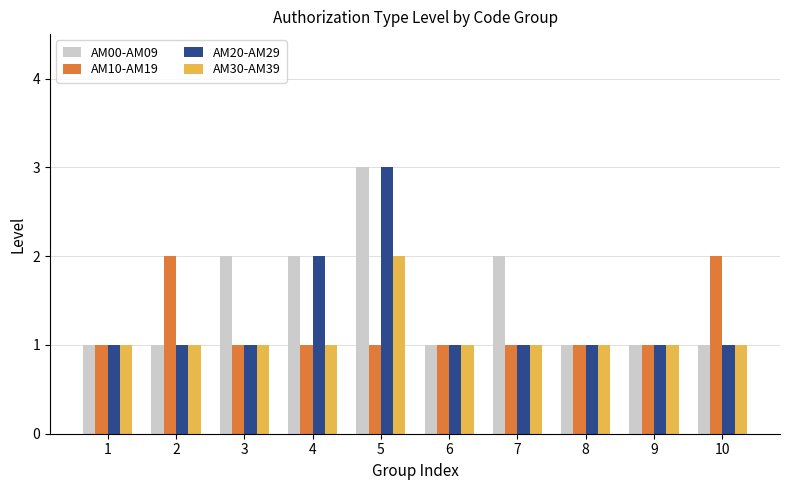

Are the bars horizontal?

No